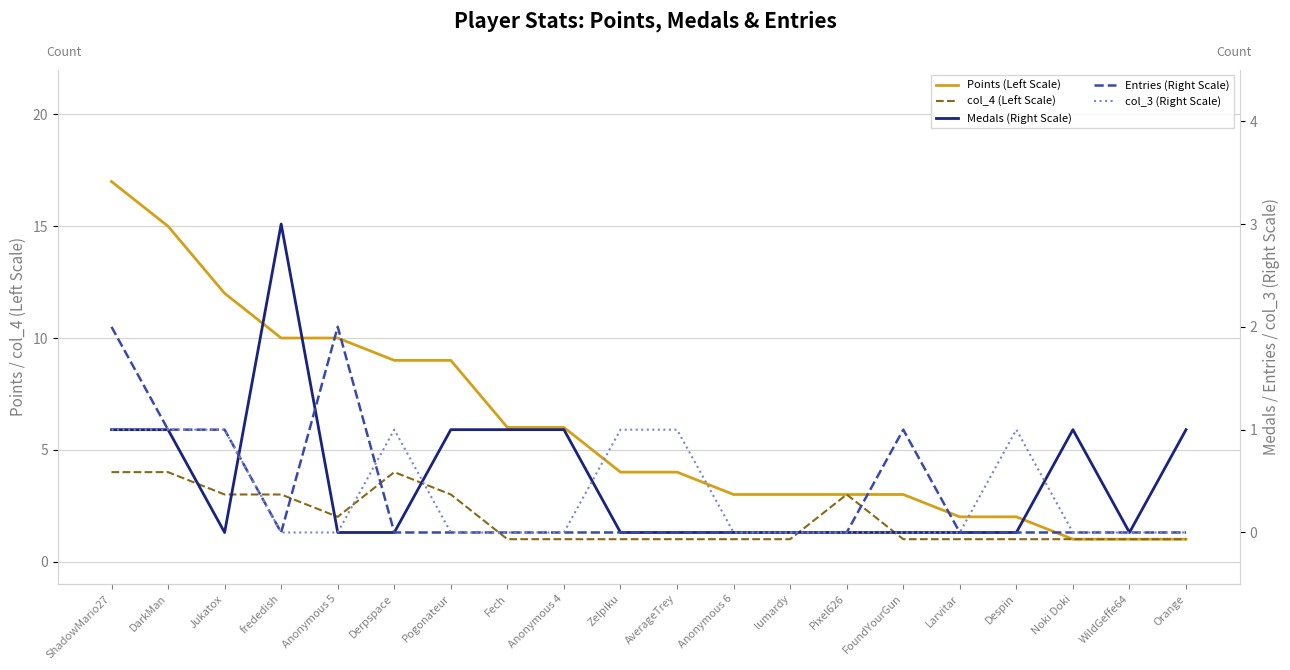

What is the sum of the Medals (Right Scale) values at AverageTrey and ShadowMario27?

1